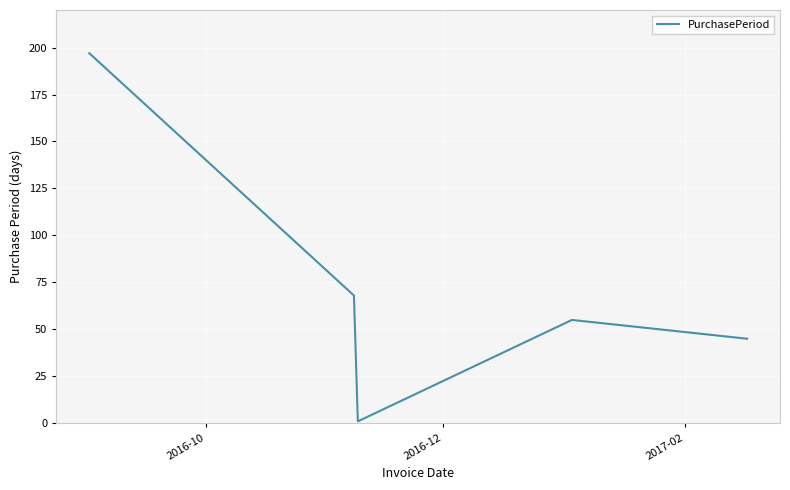

How many interior local valleys (lower than both neighbors) does the data have?

1